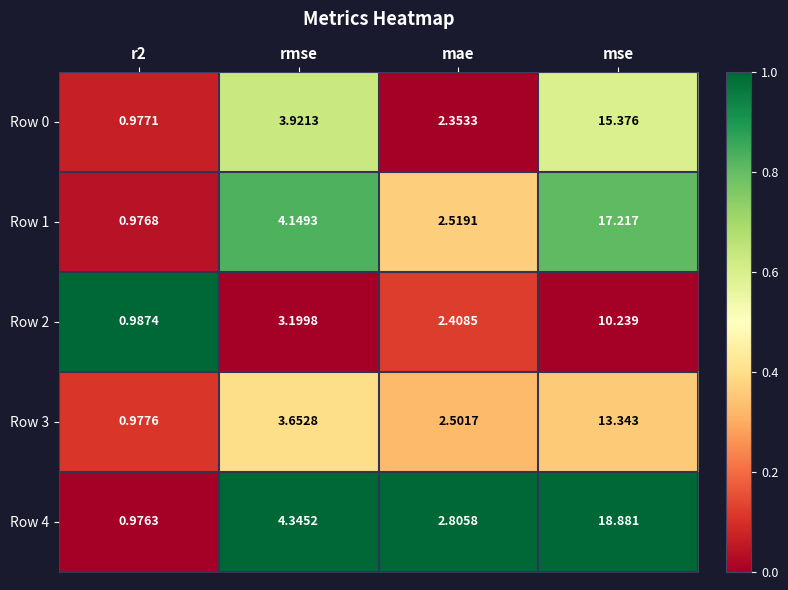

Which series has the largest total across all categories?

Row 4